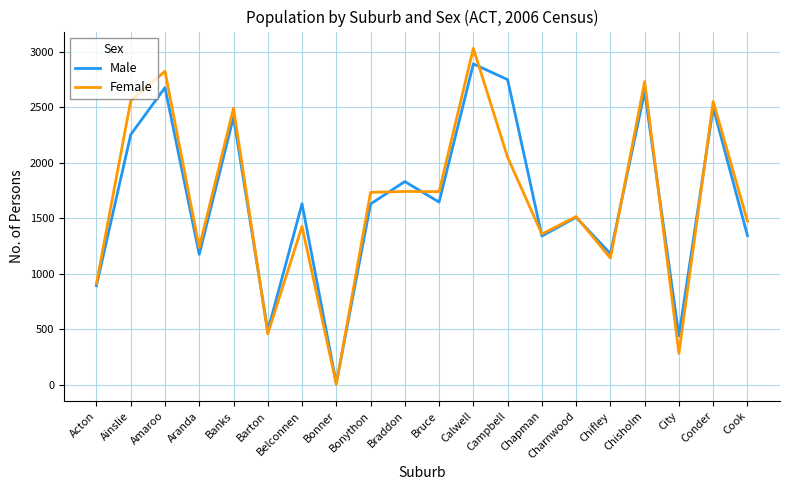

True or false: Female has a value of 4181 at Calwell.

False